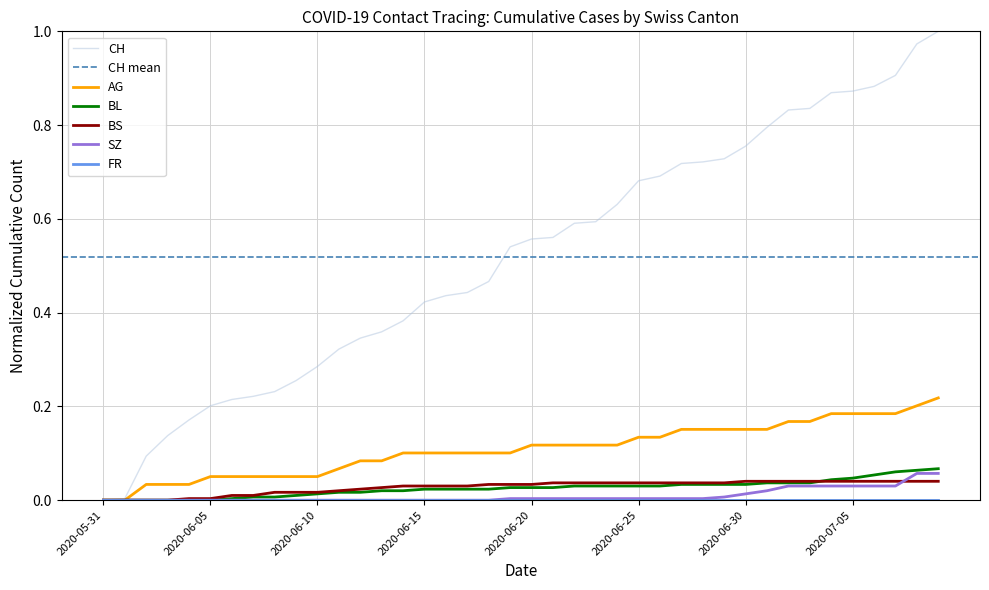

What is the greatest value displayed?

1.0